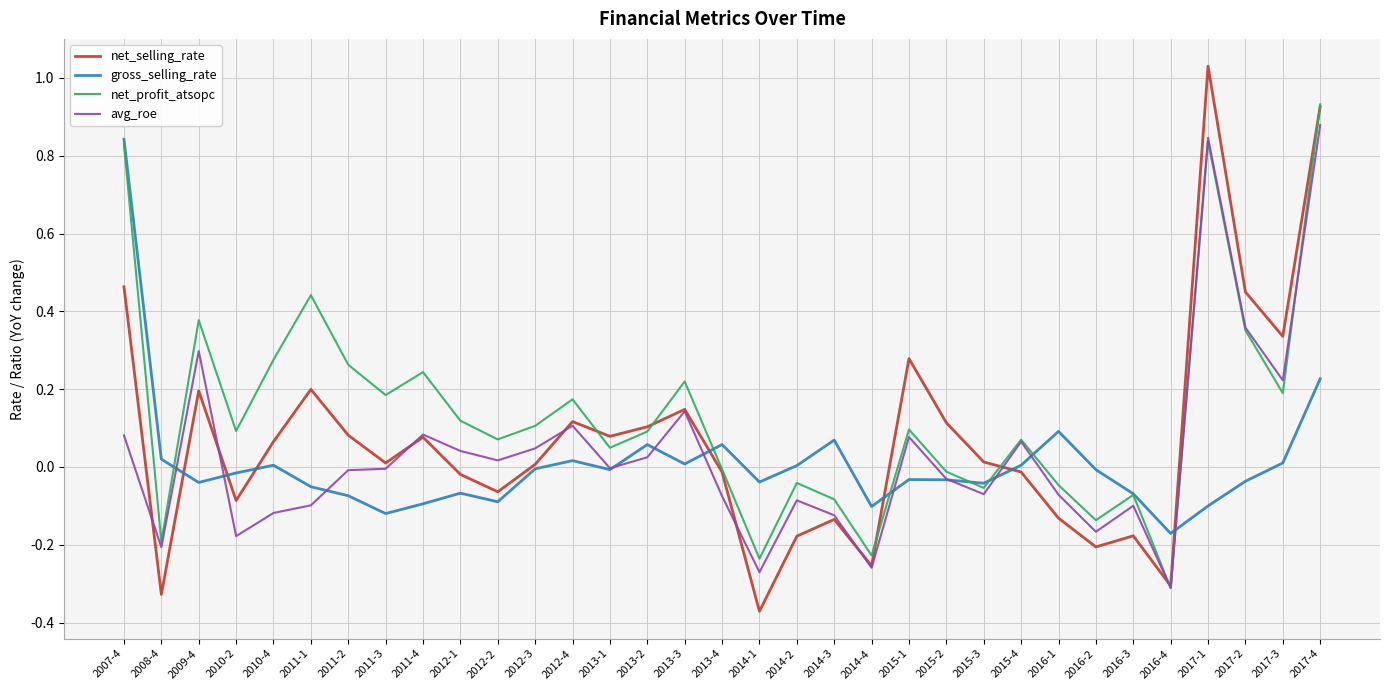

Rank the series by their average value, from lowest to highest.

gross_selling_rate, avg_roe, net_selling_rate, net_profit_atsopc